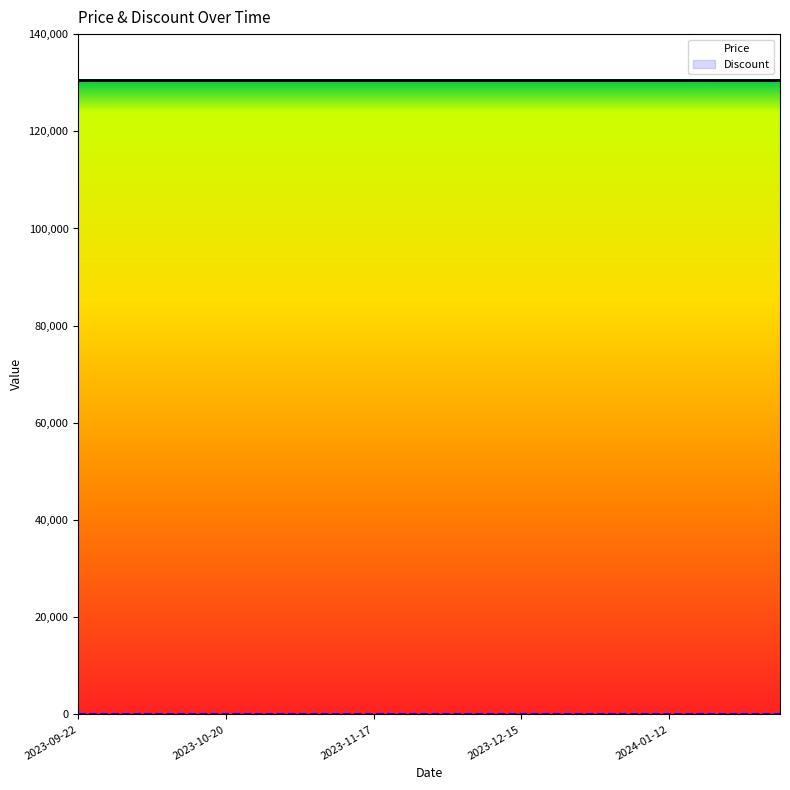

Which series has the widest spread of values?

Price